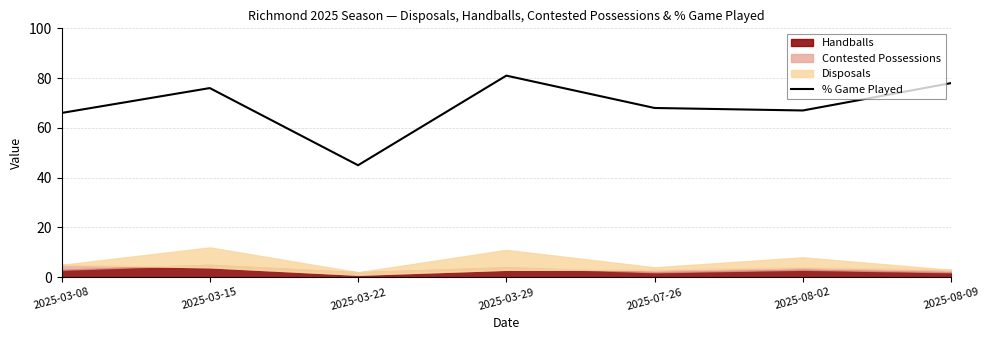

At which category does the chart reach its minimum across all series?

2025-03-22